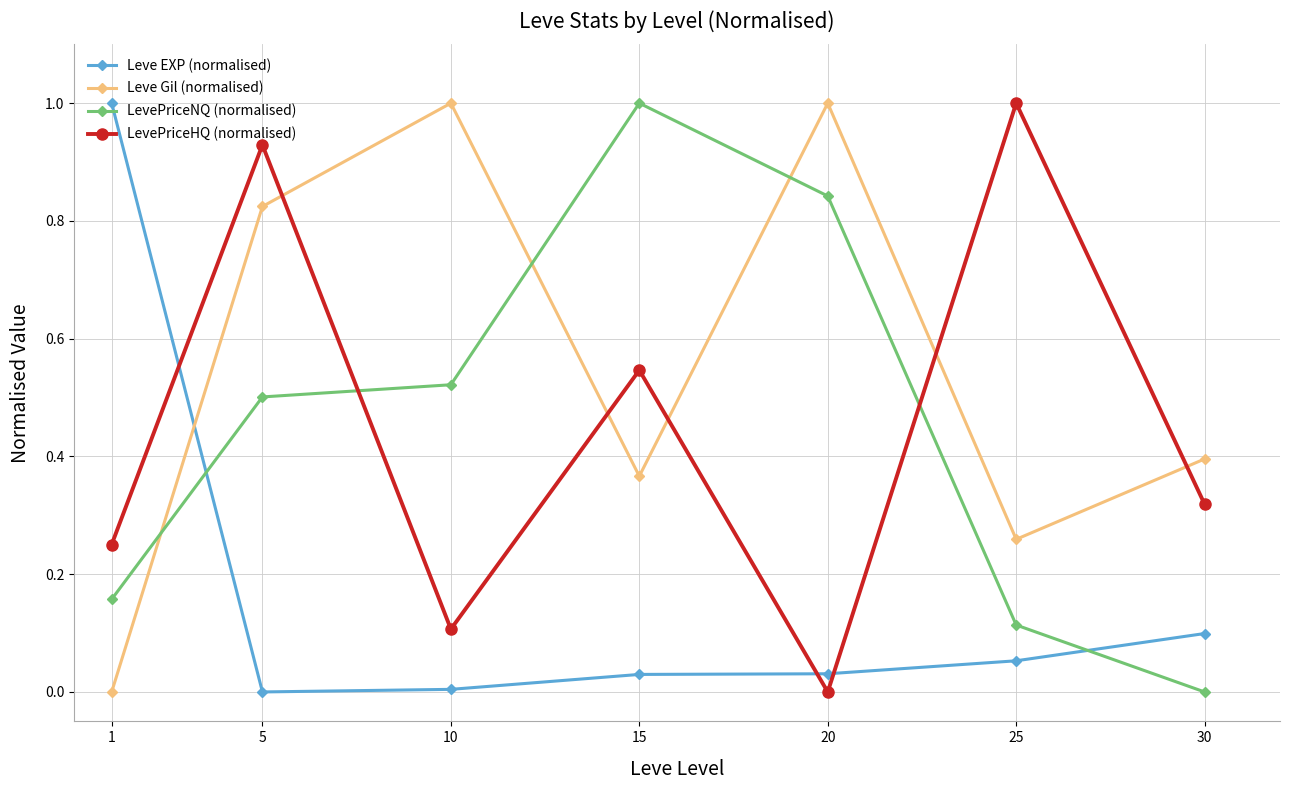

The LevePriceNQ (normalised) series shows 0.1 at 25. True or false?

True